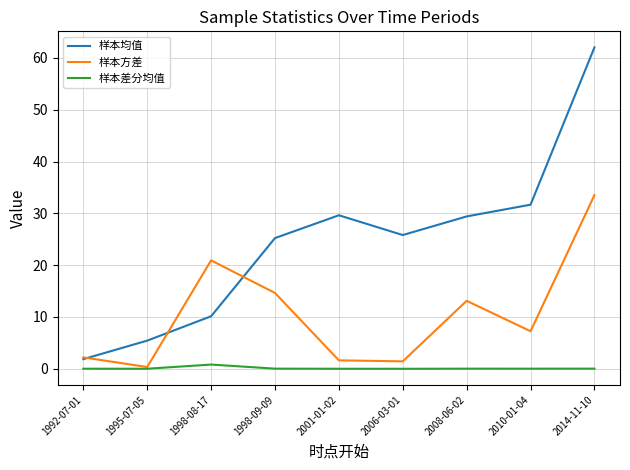

Rank the series by their maximum value, from lowest to highest.

样本差分均值, 样本方差, 样本均值